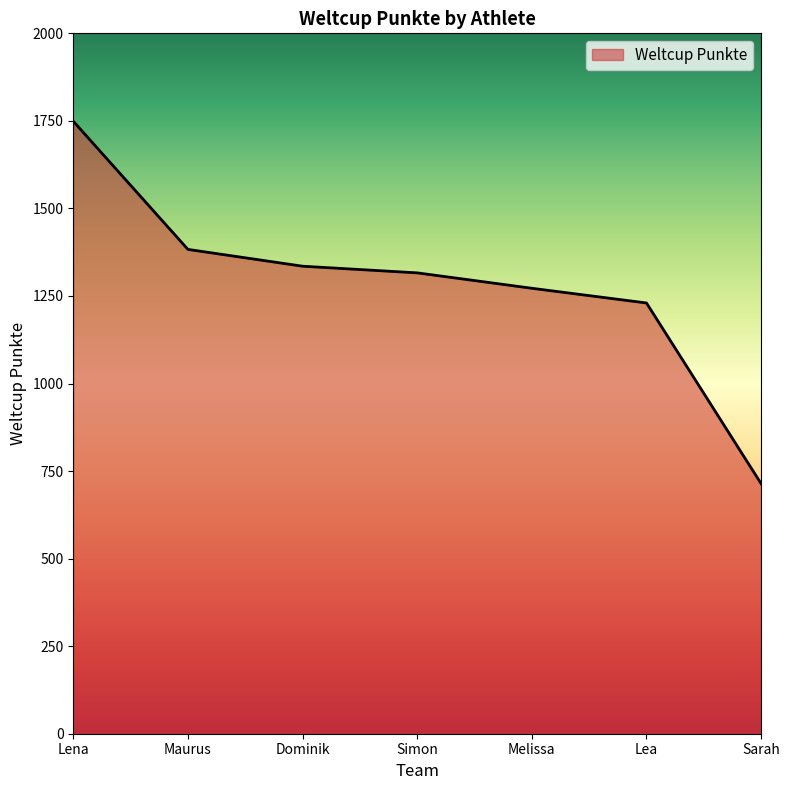

Reading left to right, list all the values displayed in this chart.

Lena=1749	Maurus=1383	Dominik=1335	Simon=1316	Melissa=1272	Lea=1230	Sarah=714